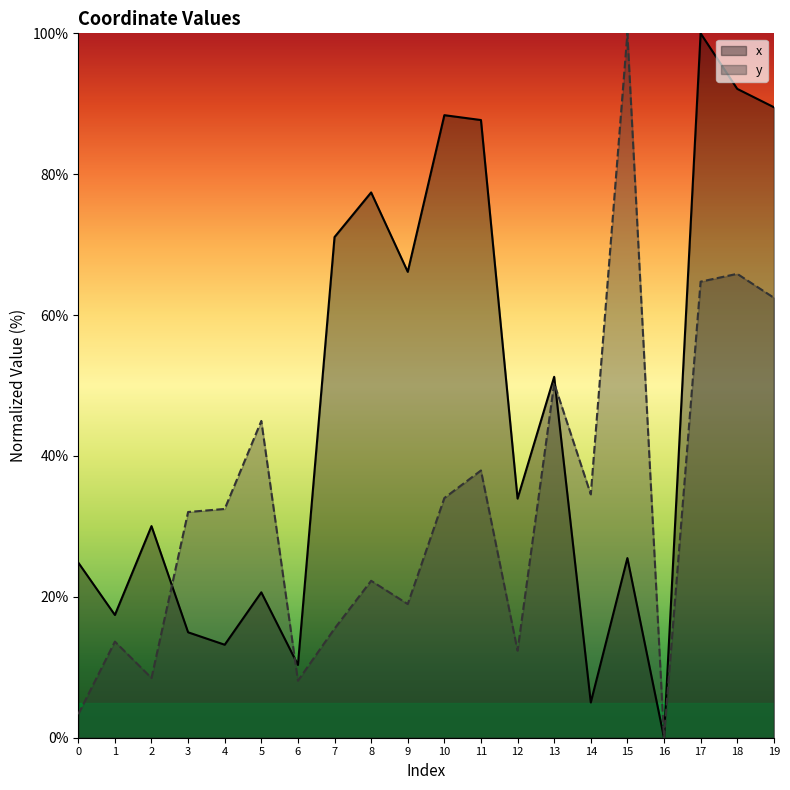

How many lines are shown in the chart?

2